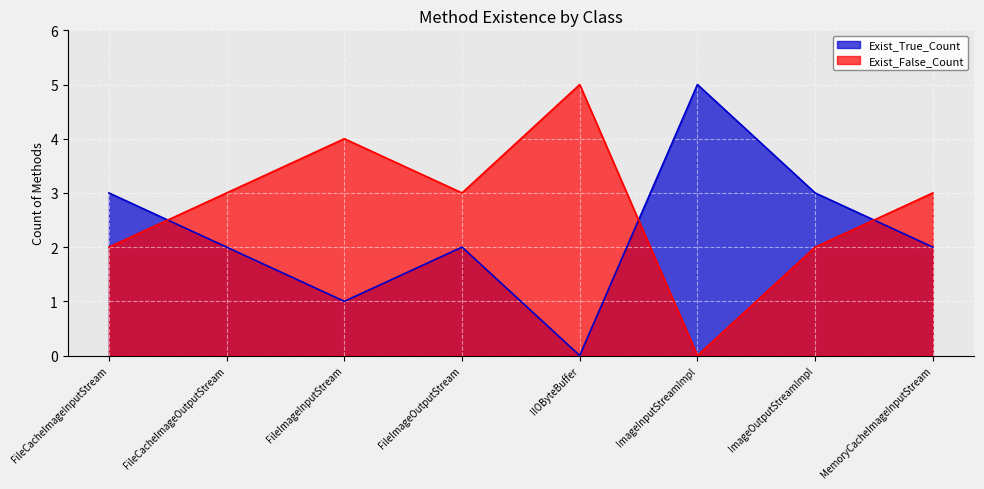

What is the label of the 4th point from the right?

IIOByteBuffer